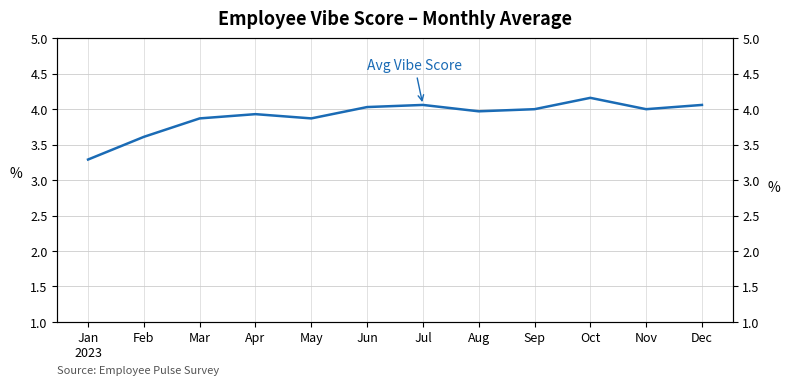

Rank the categories by value from highest to lowest.

Oct, Jul, Dec, Jun, Sep, Nov, Aug, Apr, Mar, May, Feb, Jan
2023